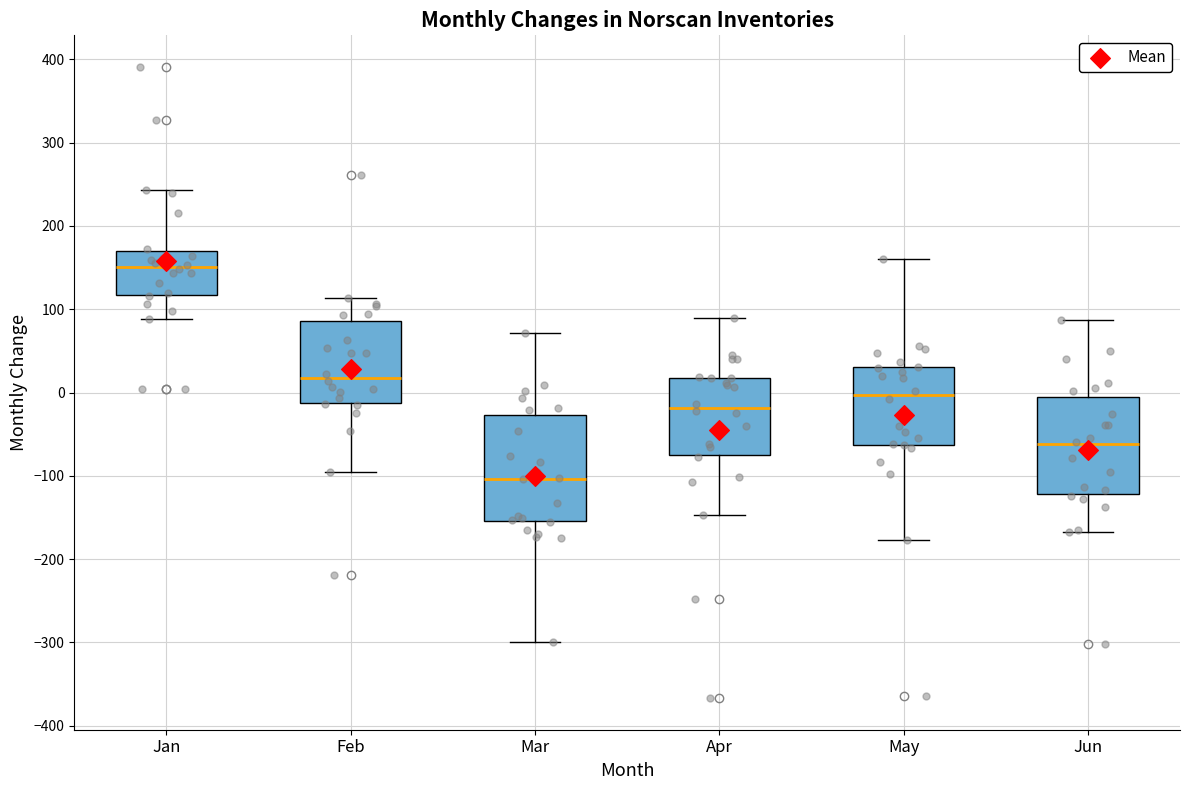

Which box's median line is the highest?

Jan